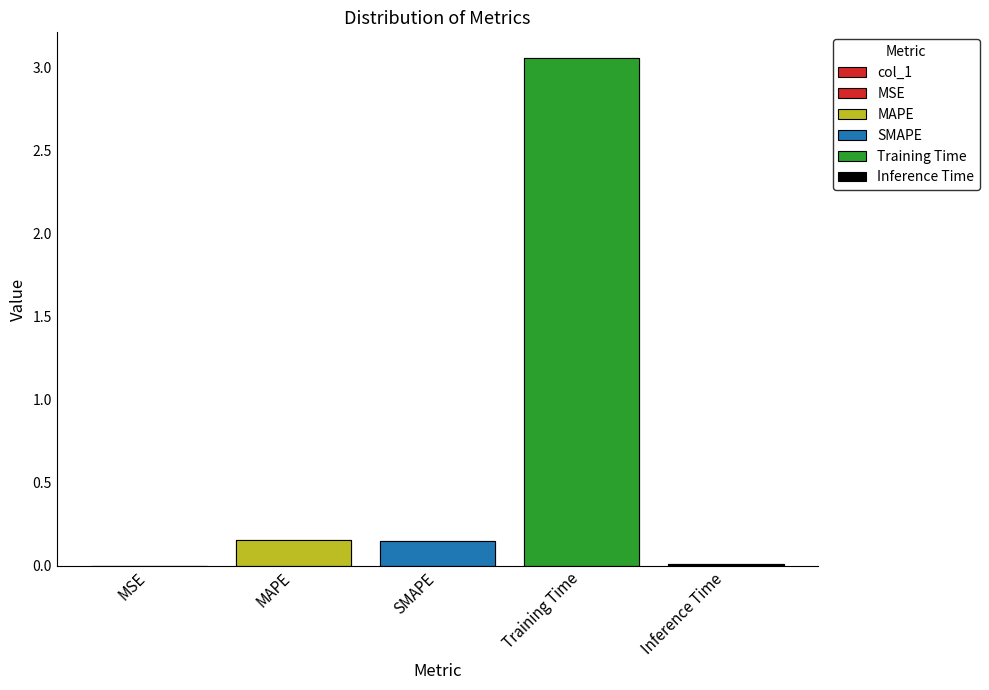

What is the sum of all values?

3.4